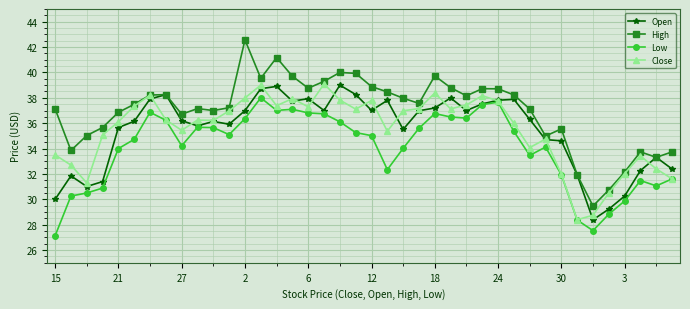

What is the smallest value displayed?

27.1